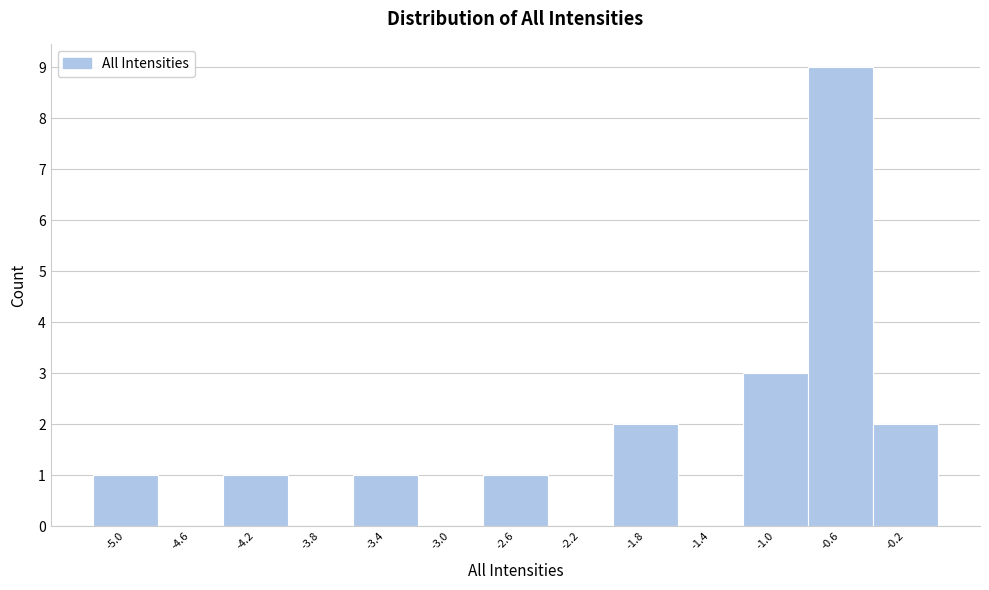

Reading left to right, transcribe this chart: for each bar, give the range it covers on the x-axis and its height. The values are not printed on the chart, so give them approximately, as read against the axis.

-5.2 to -4.8: 1
-4.8 to -4.4: 0
-4.4 to -4.0: 1
-4.0 to -3.6: 0
-3.6 to -3.2: 1
-3.2 to -2.8: 0
-2.8 to -2.4: 1
-2.4 to -2.0: 0
-2.0 to -1.6: 2
-1.6 to -1.2: 0
-1.2 to -0.8: 3
-0.8 to -0.4: 9
-0.4 to 0.0: 2